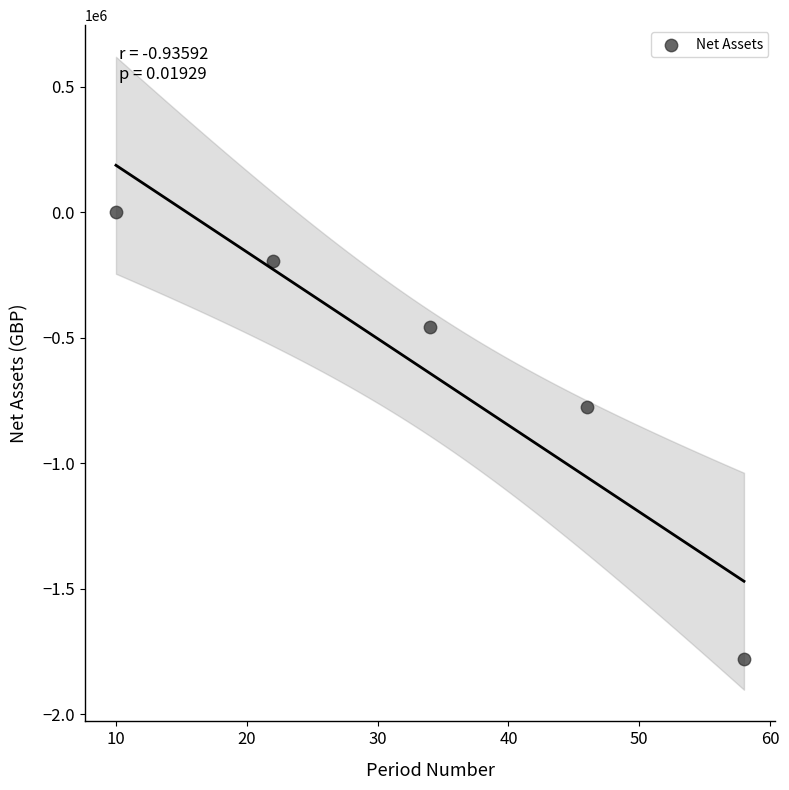

What is the average X value?

34.0